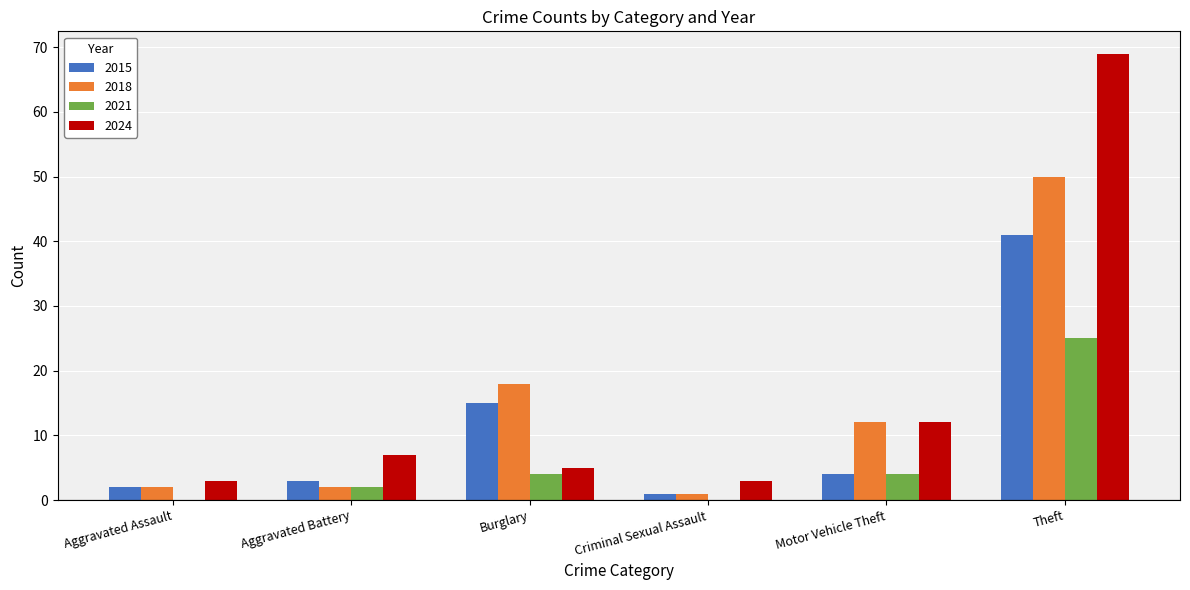

Is the value of 2018 at Theft greater than the value of 2021 at Theft?

Yes